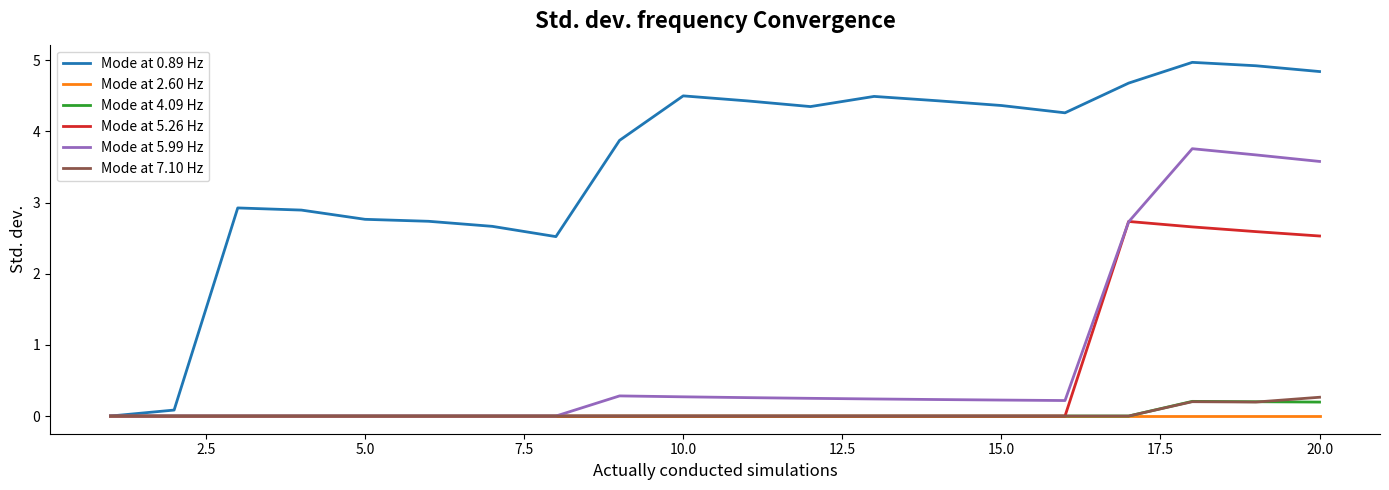

Which series has the largest total across all categories?

Mode at 0.89 Hz